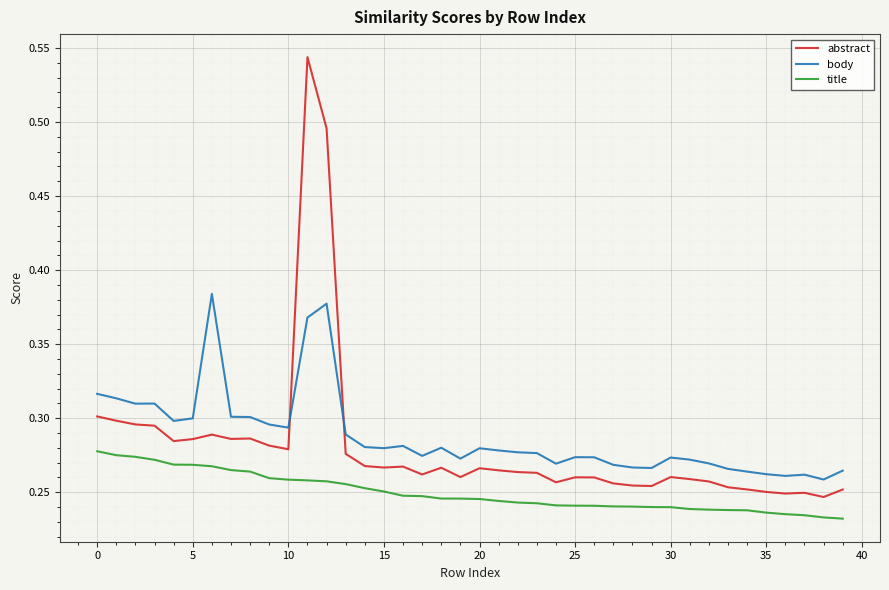

What is the sum of all body values?

11.5